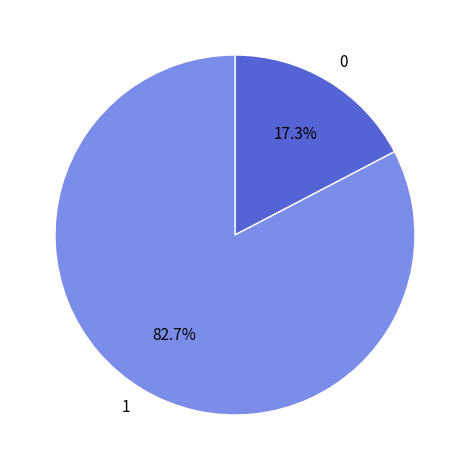

Rank the categories by value from highest to lowest.

1, 0